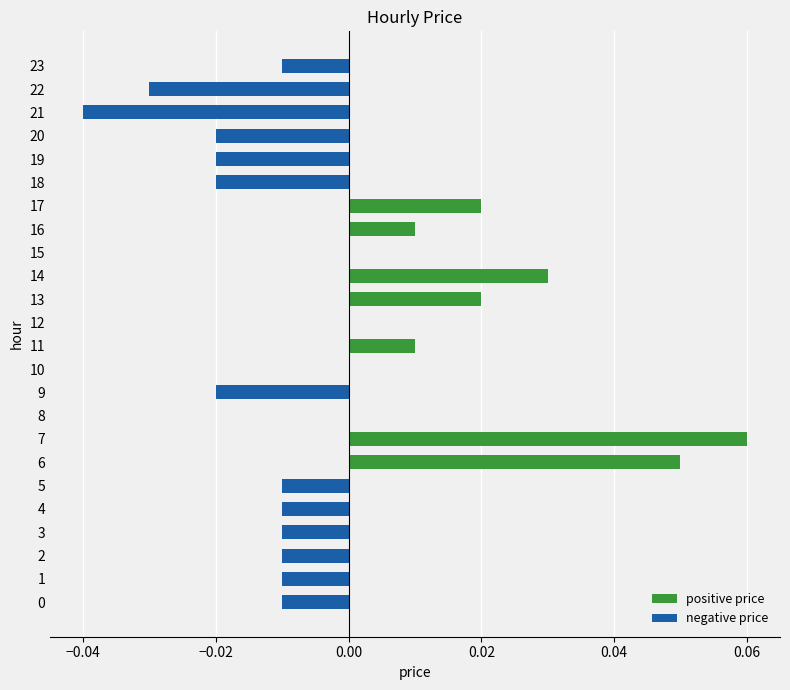

How many groups of bars are there?

24